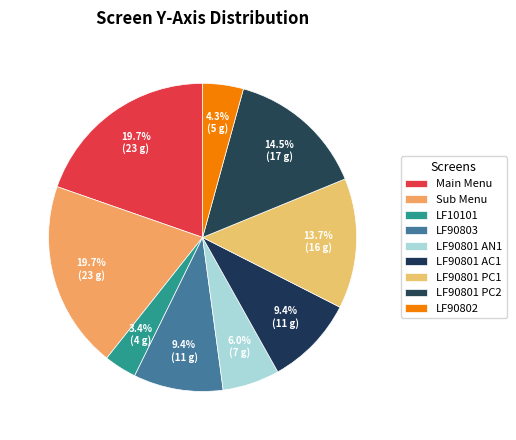

To the nearest percent, what is the combined percentage of LF90803 and LF90801 PC1?

23%